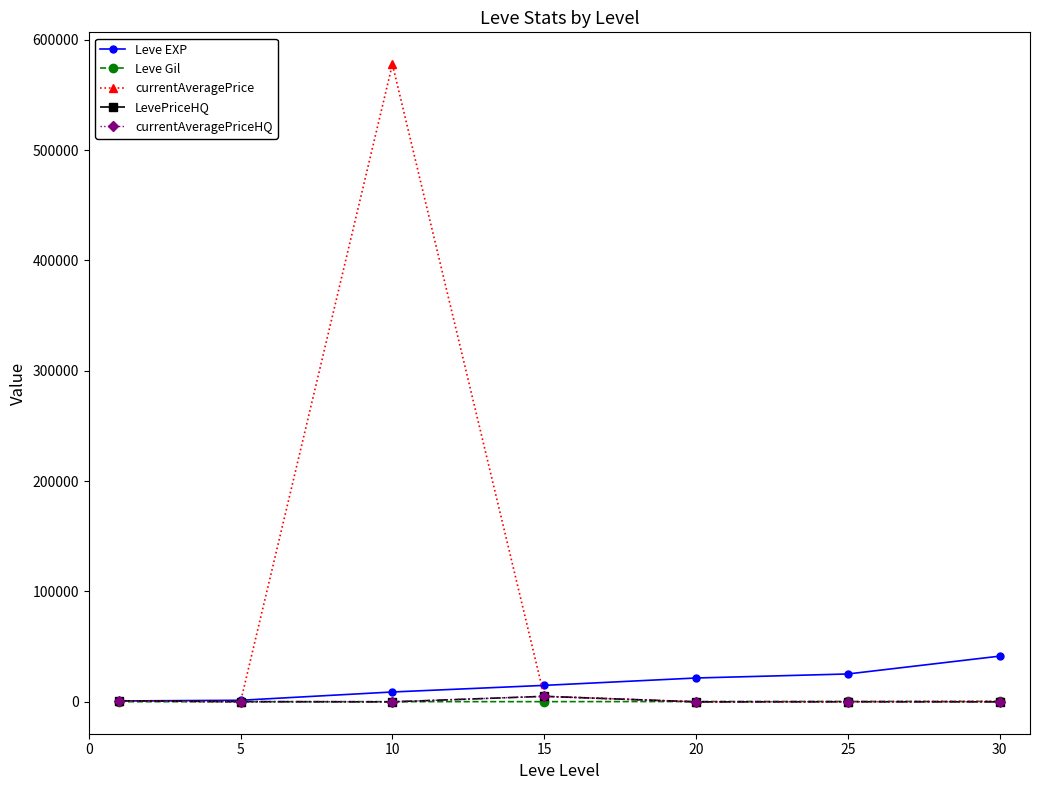

Which series has the largest total across all categories?

currentAveragePrice